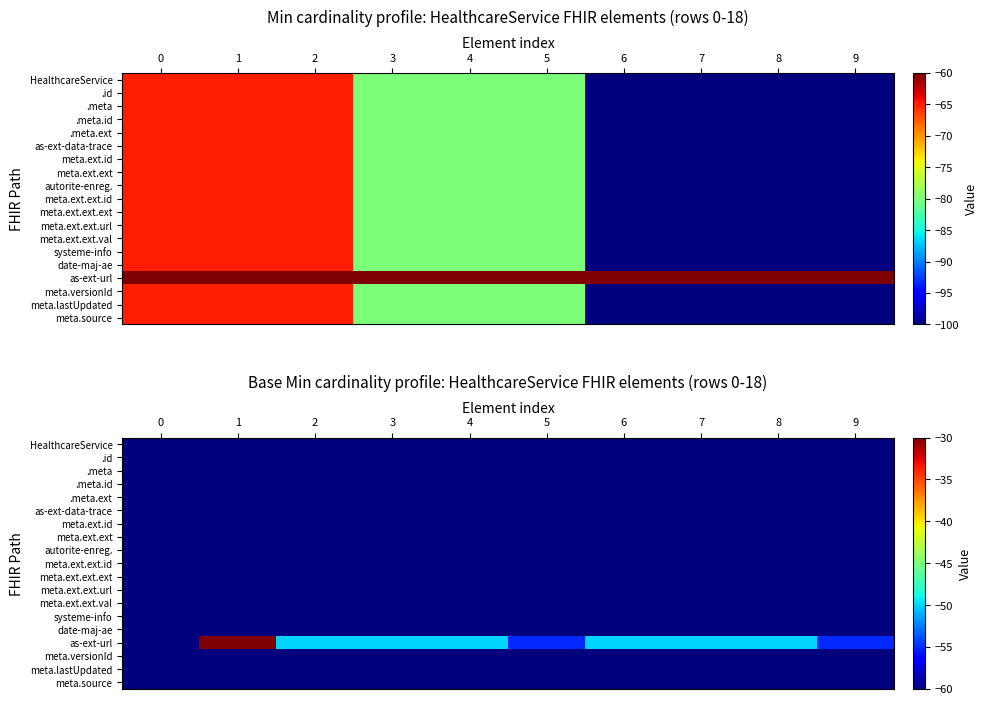

What is the approximate value of meta.ext.ext at 8?

-60